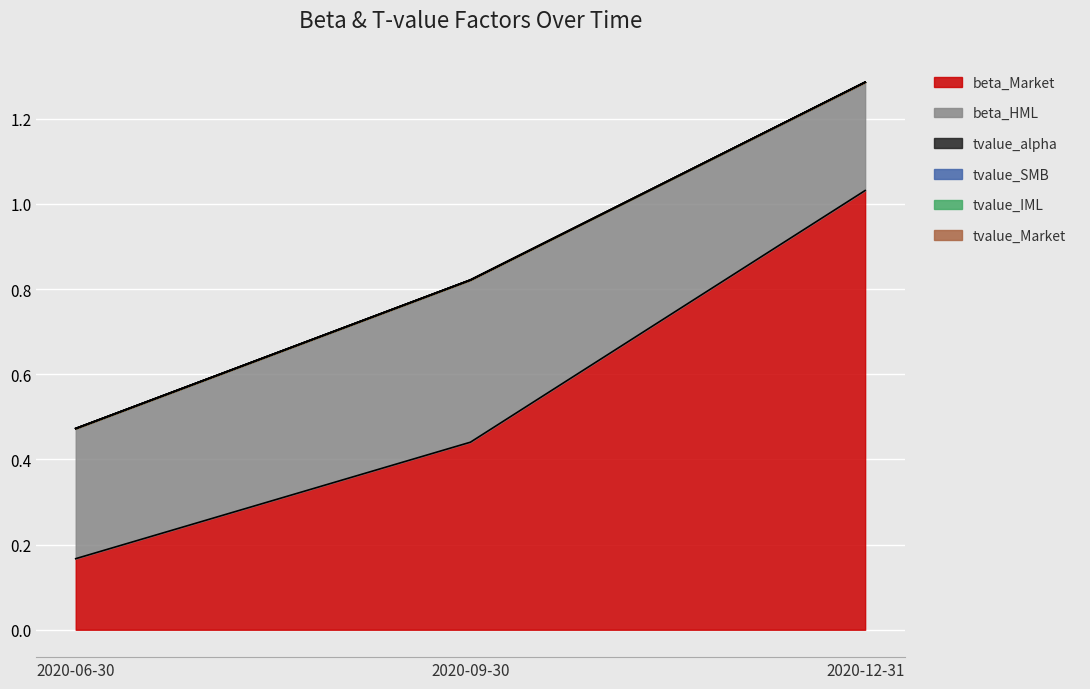

Which category has the lowest value across all series?

2020-06-30